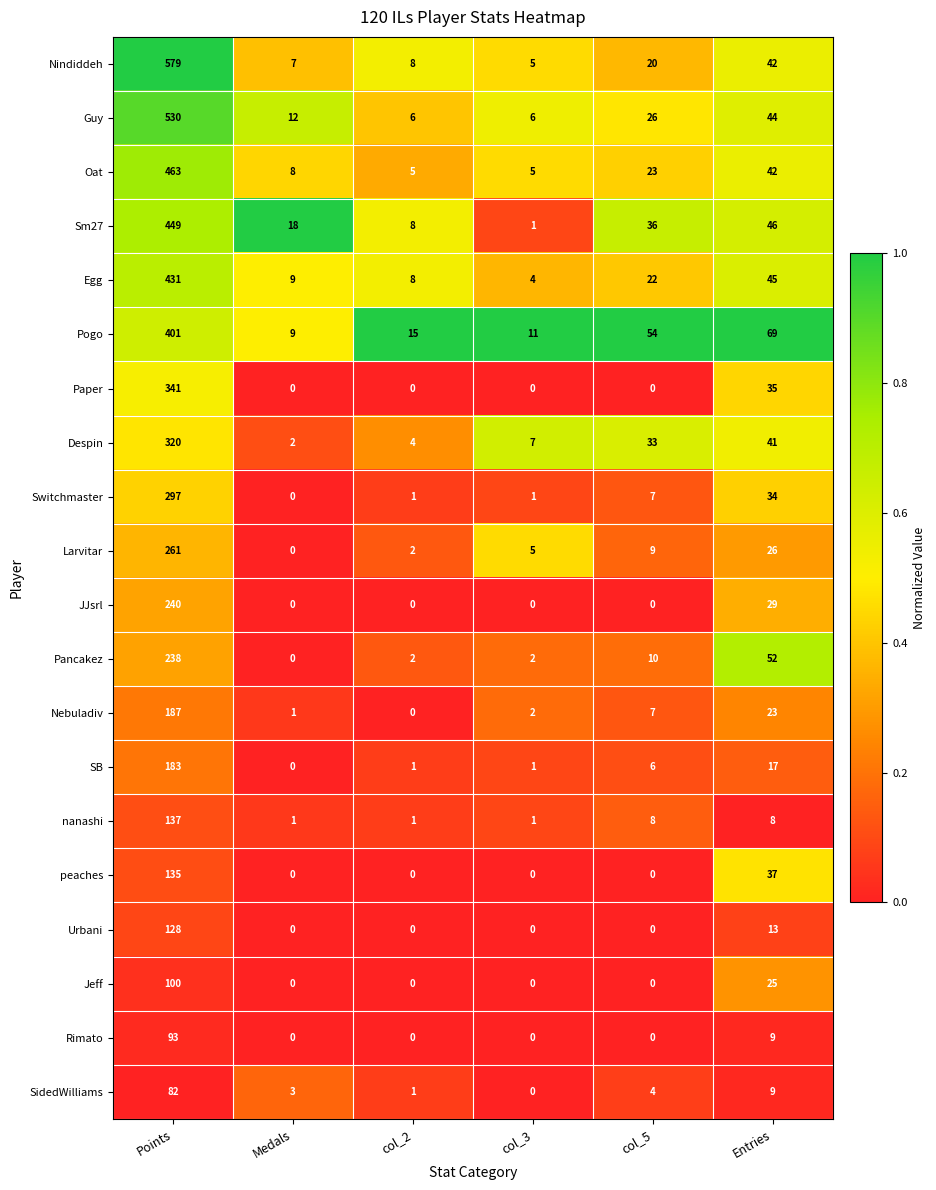

What is the sum of all Oat values?

546